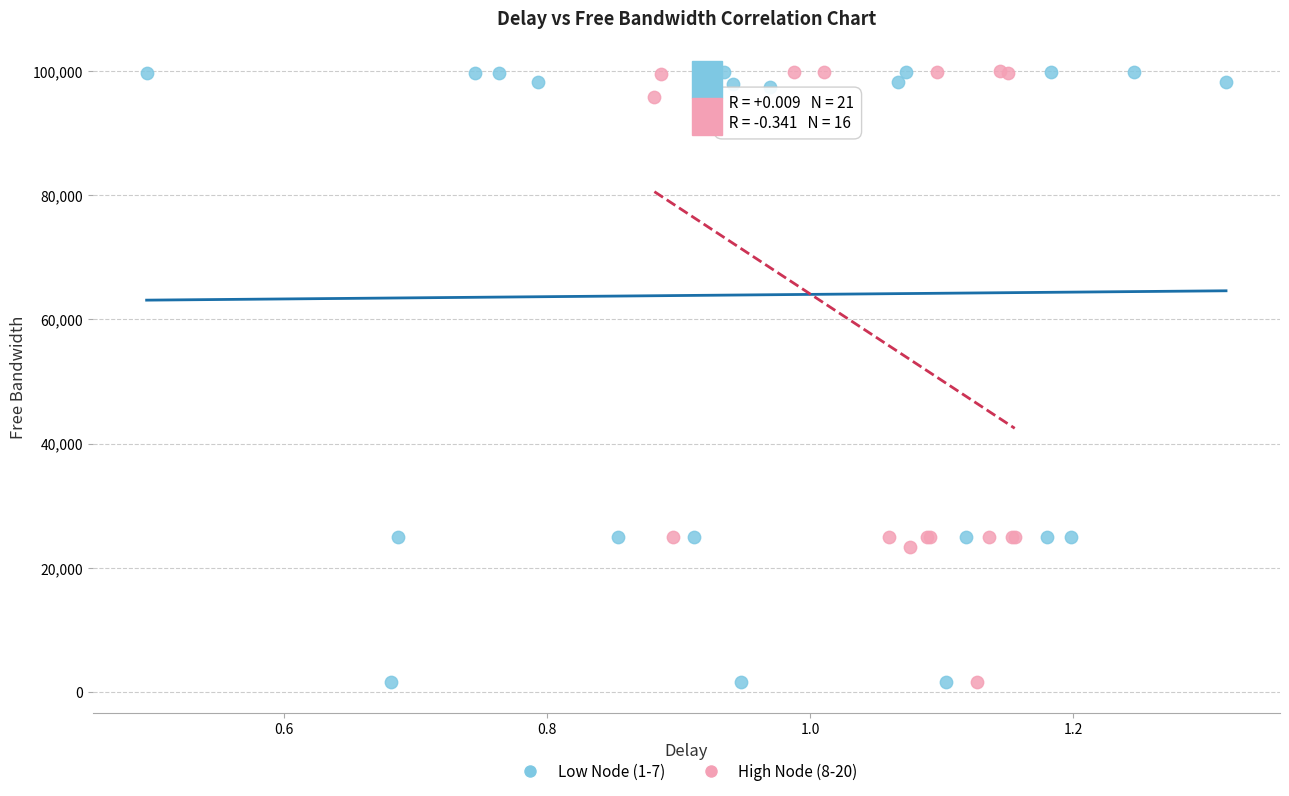

What are all the series names shown in the legend?

Low Node (1-7), High Node (8-20)